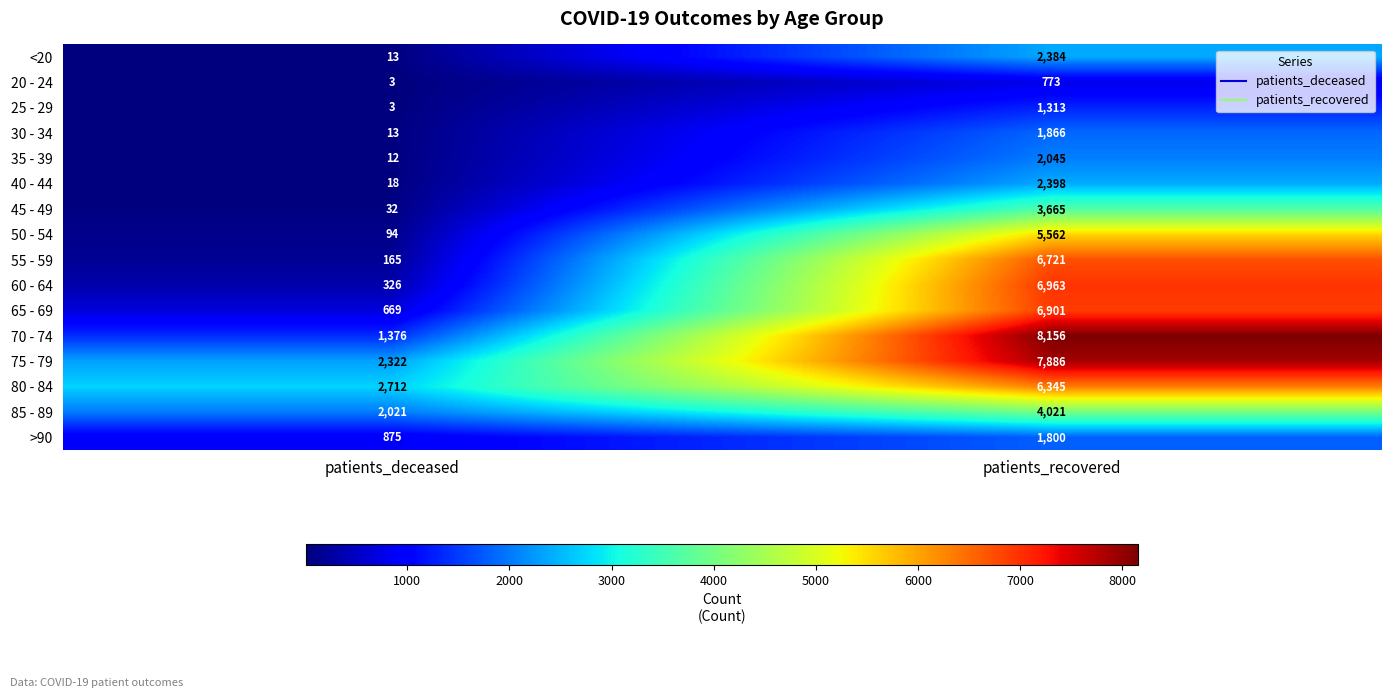

What is the total value across all series at patients_deceased?

10654